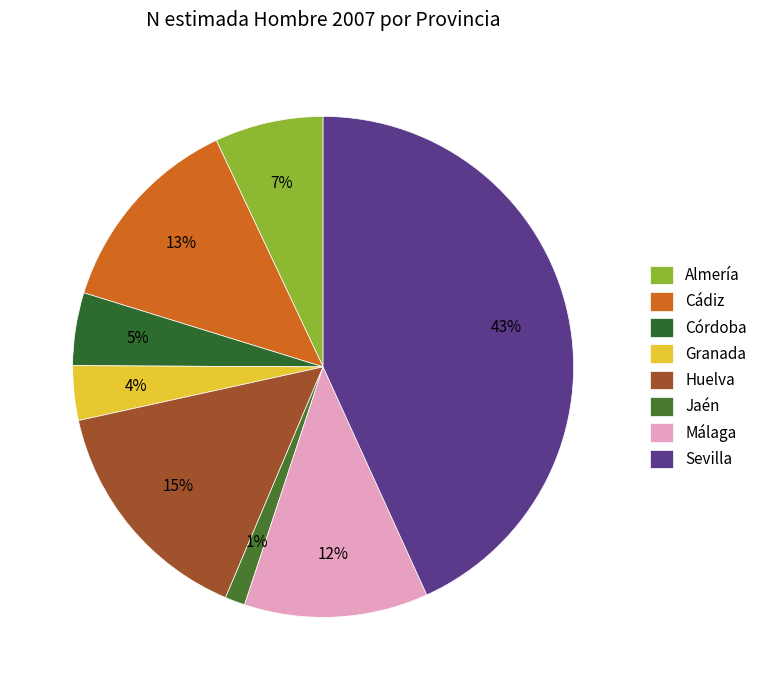

Is there any slice that represents more than half of the pie?

No